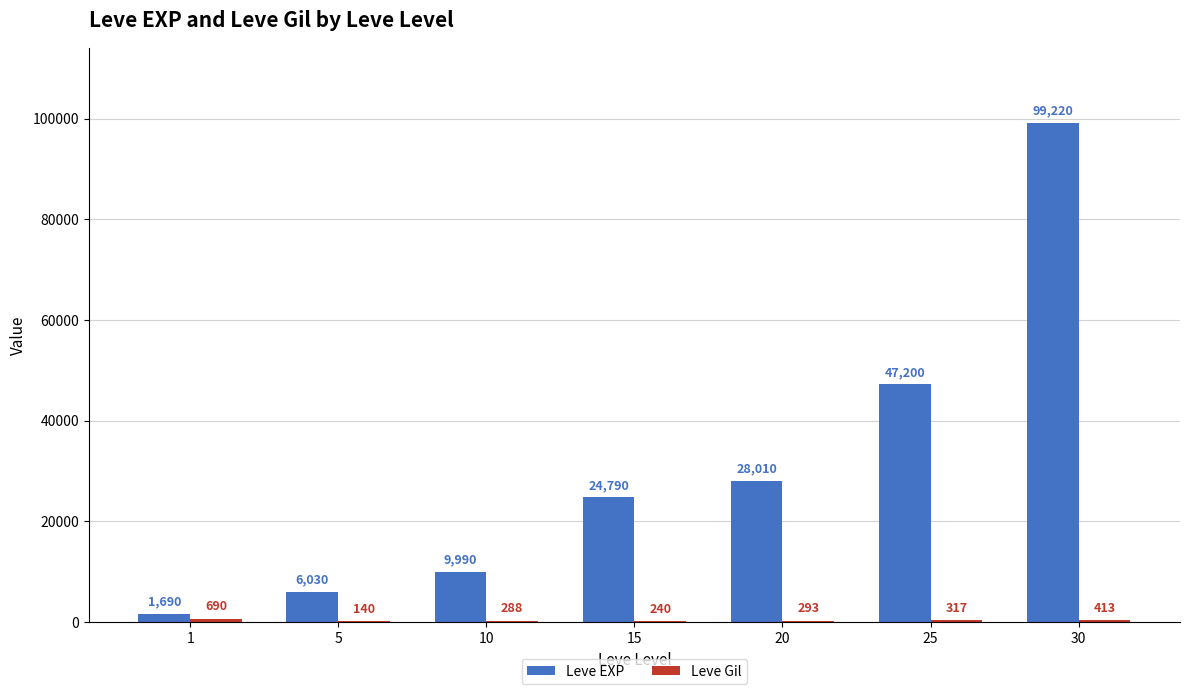

What is the average value of the Leve EXP series?

30990